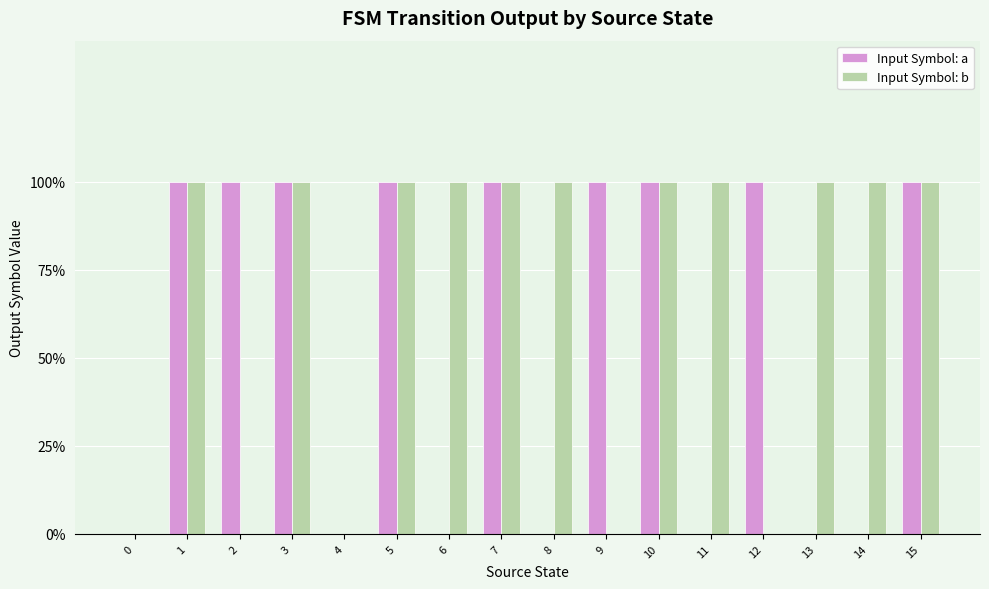

What is the total value across all series at 7?

2